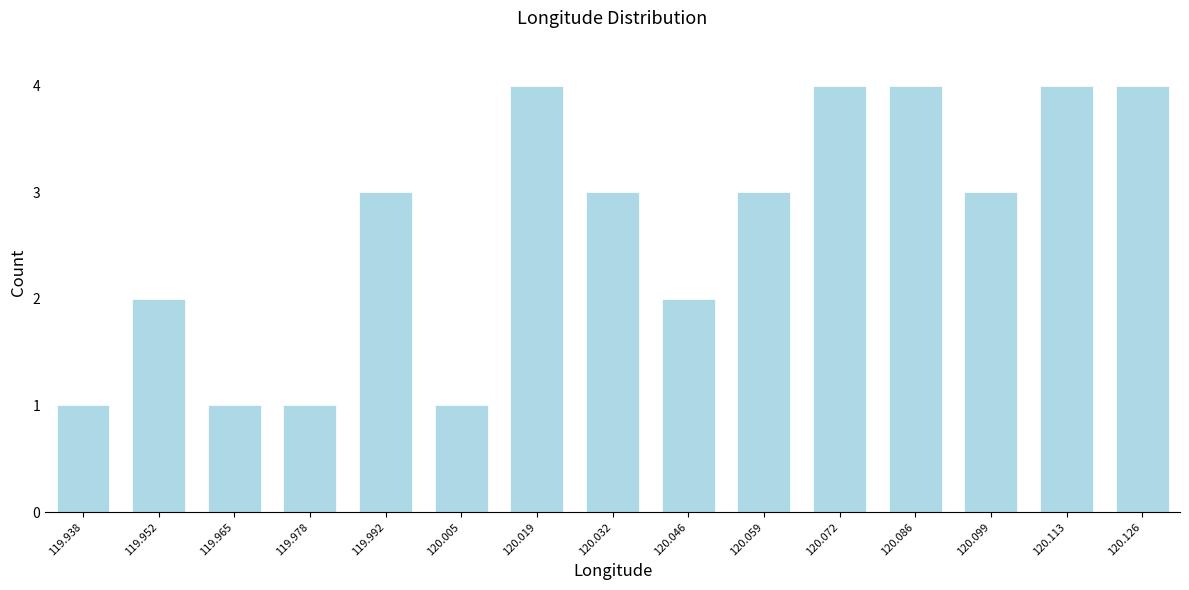

Reading left to right, list all the values displayed in this chart.

1	2	1	1	3	1	4	3	2	3	4	4	3	4	4